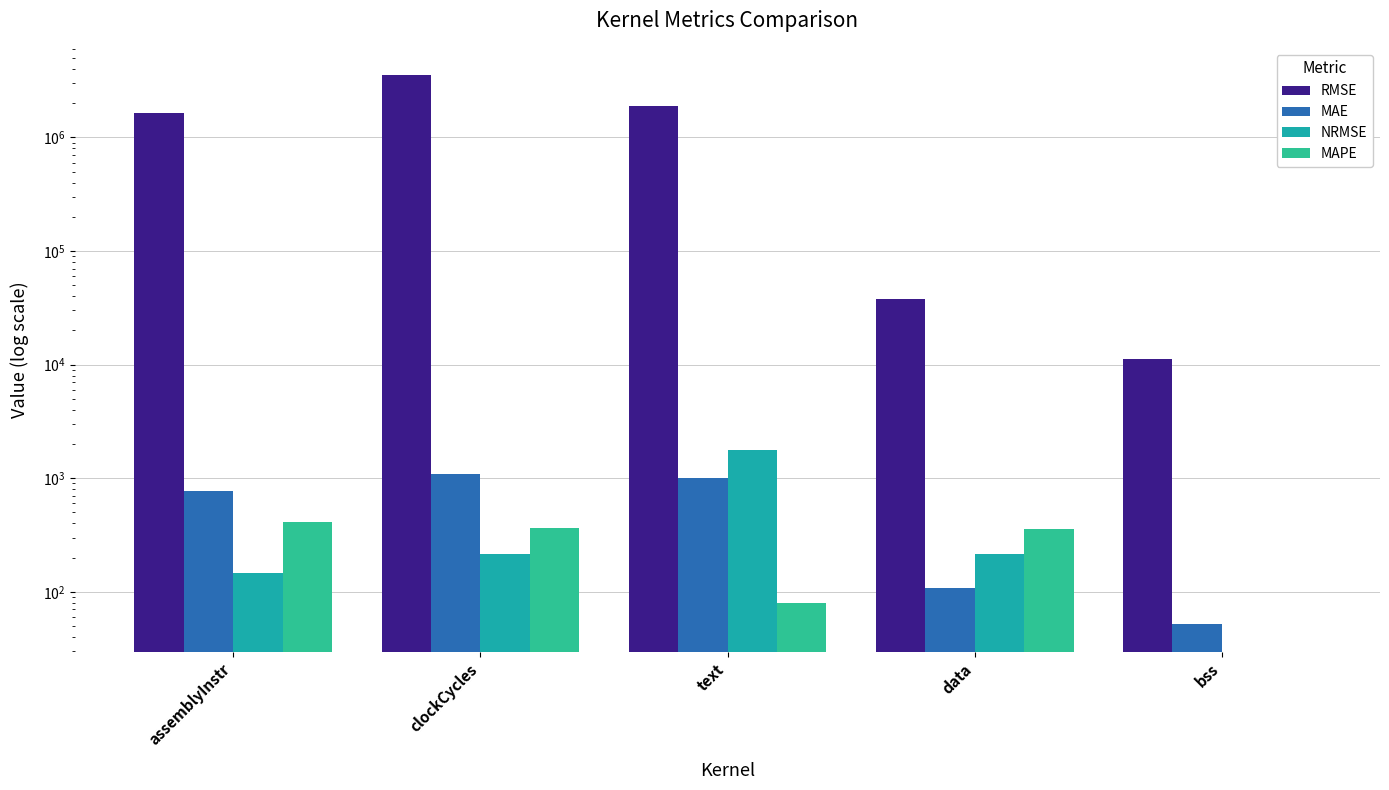

Which series changed the most between data and bss?

RMSE